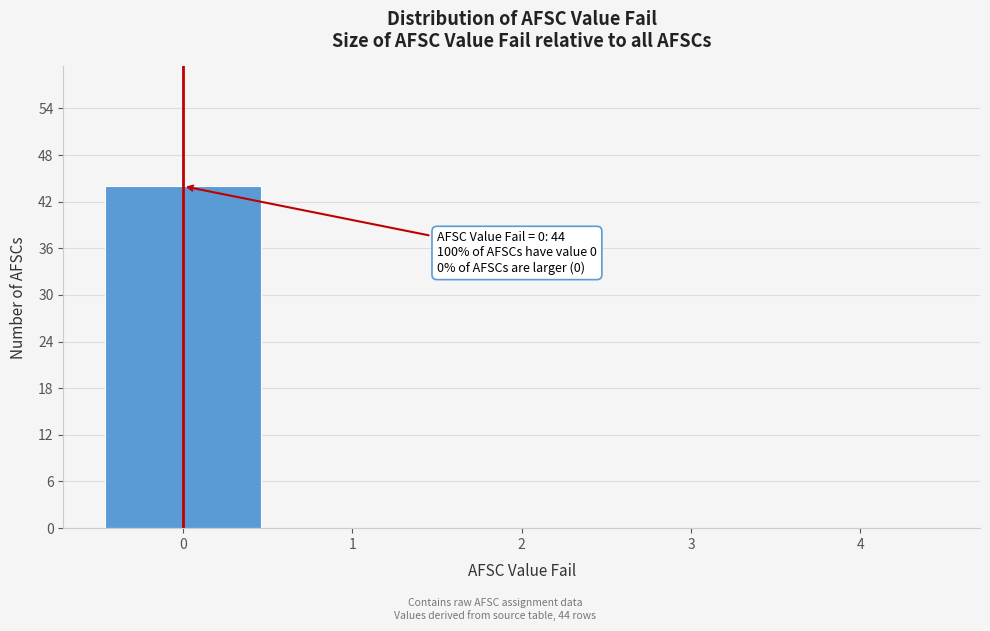

Which range on the x-axis has the tallest bar?

-0.5 to 0.5